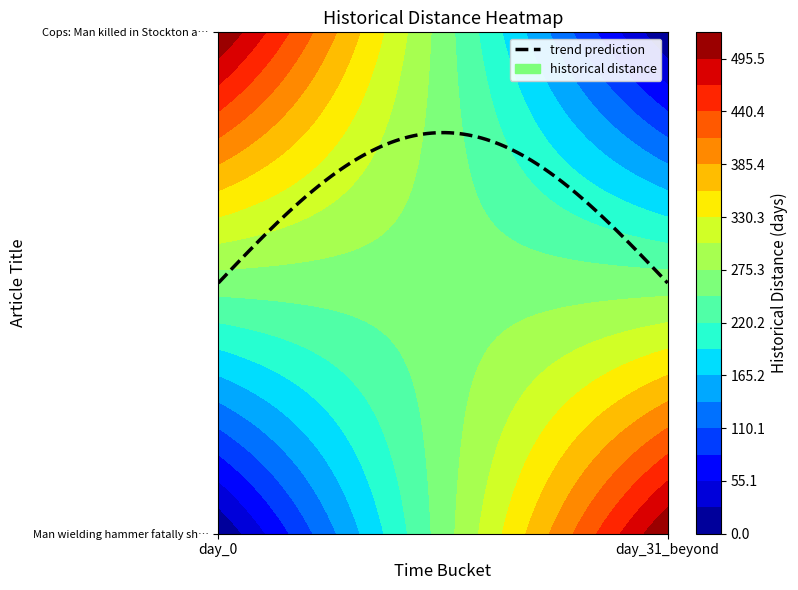

What is the spread (max minus min) of values at day_0?

523